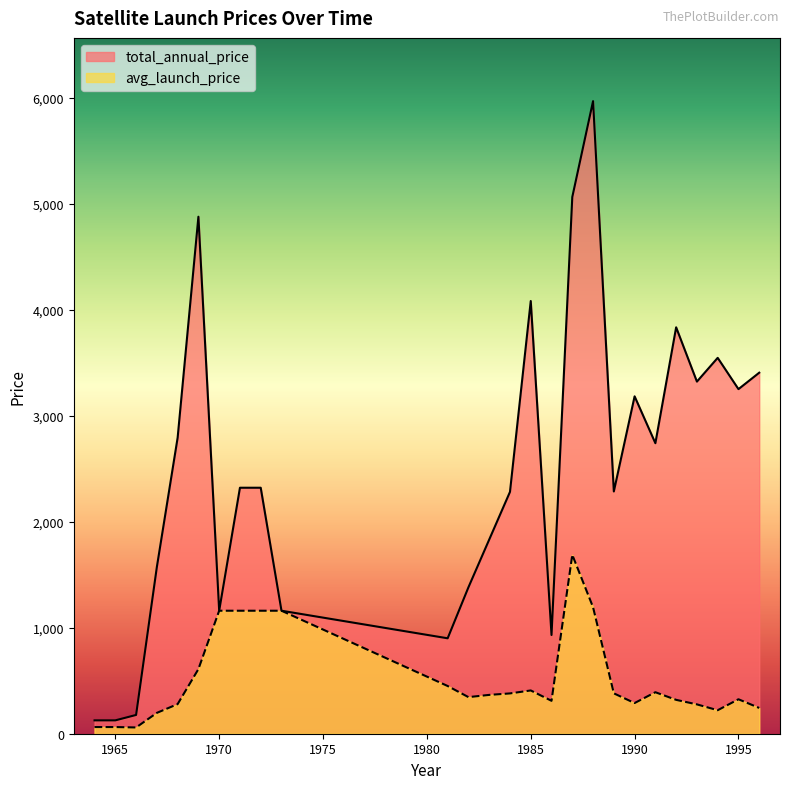

True or false: avg_launch_price and total_annual_price cross at least once.

False